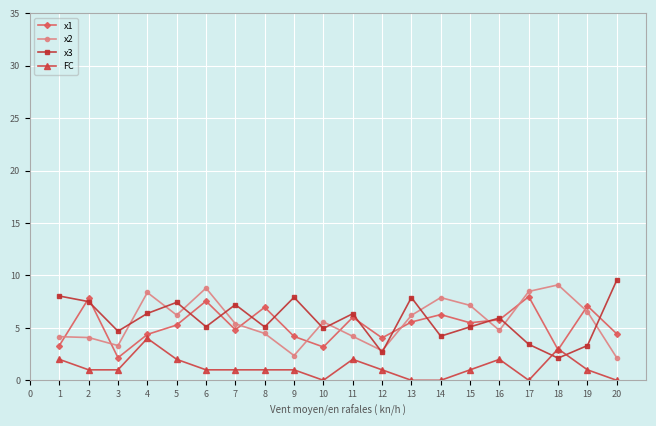

True or false: x3 has more than 1 points higher than both neighbors.

True